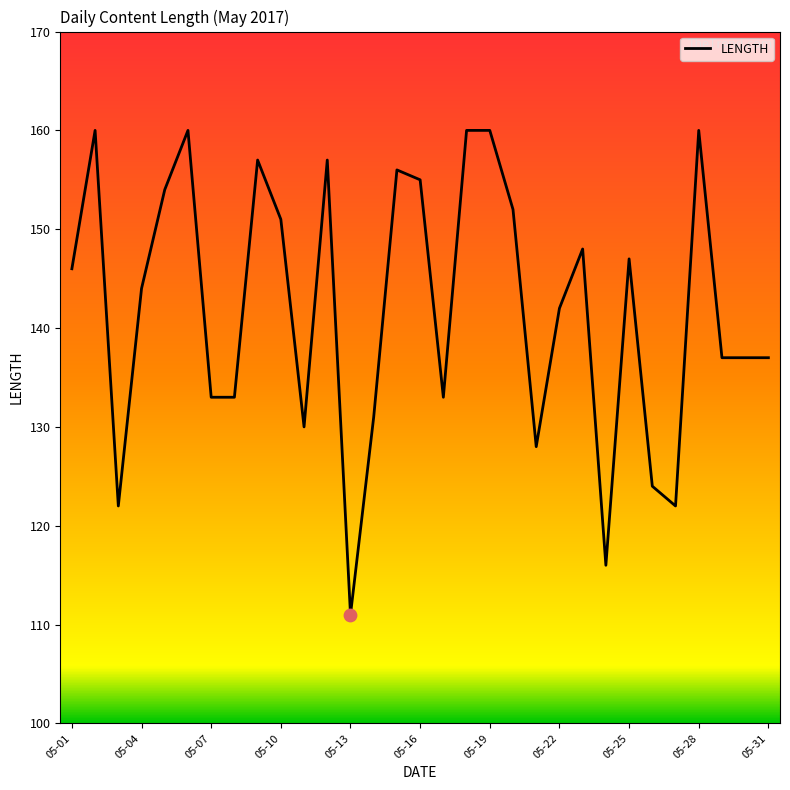

What is the maximum value shown in the chart?

160